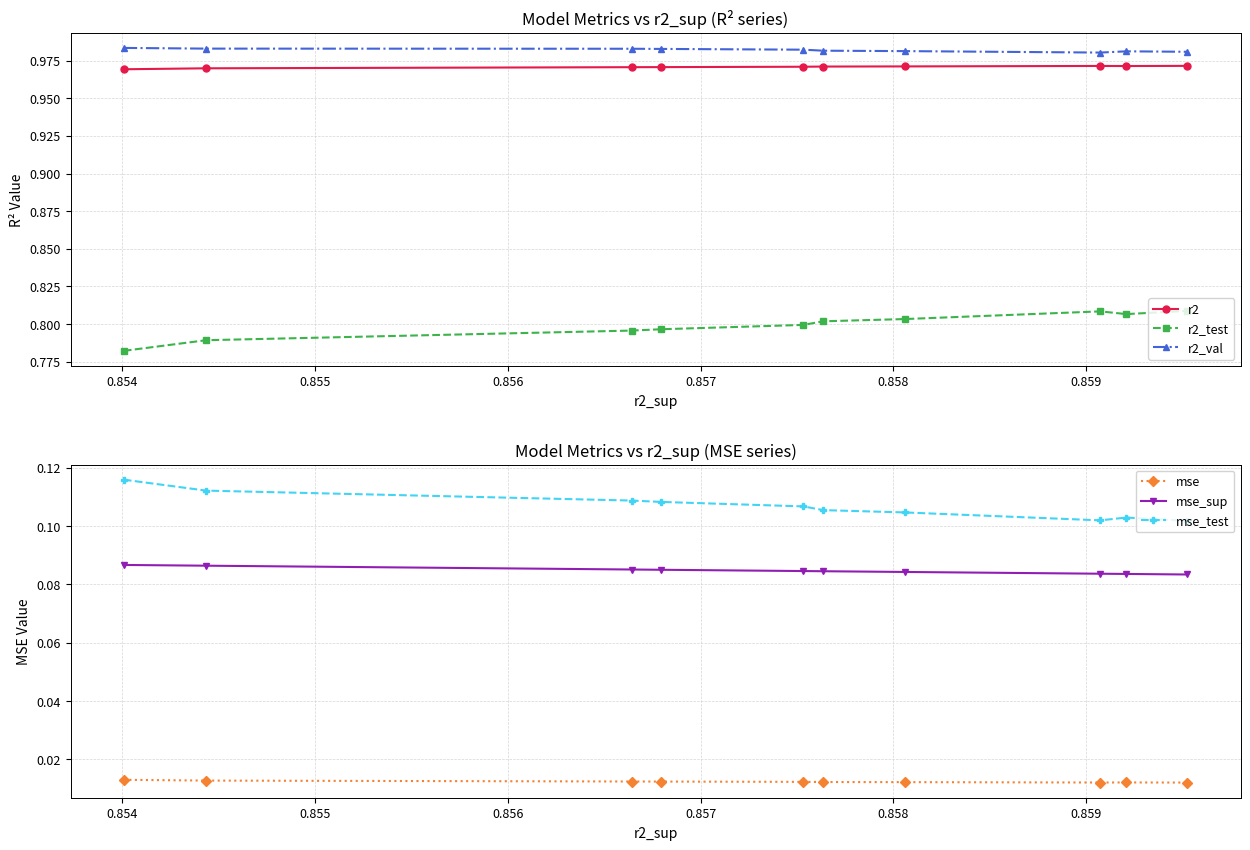

True or false: r2_val and r2 cross at least once.

False